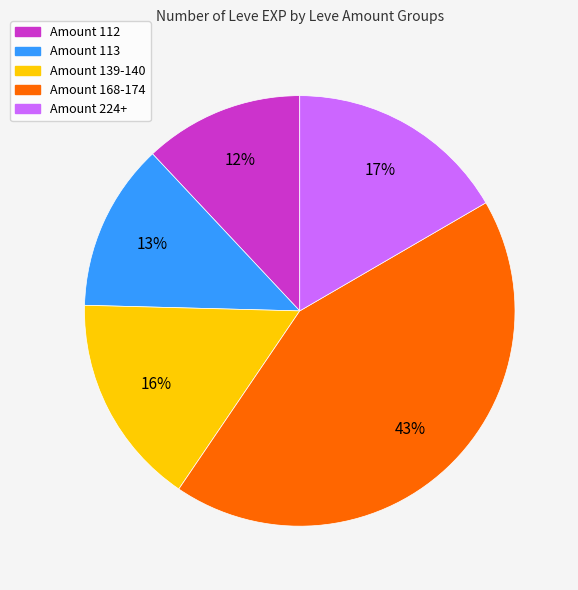

The Amount 168-174 slice represents 43% of the pie. True or false?

True